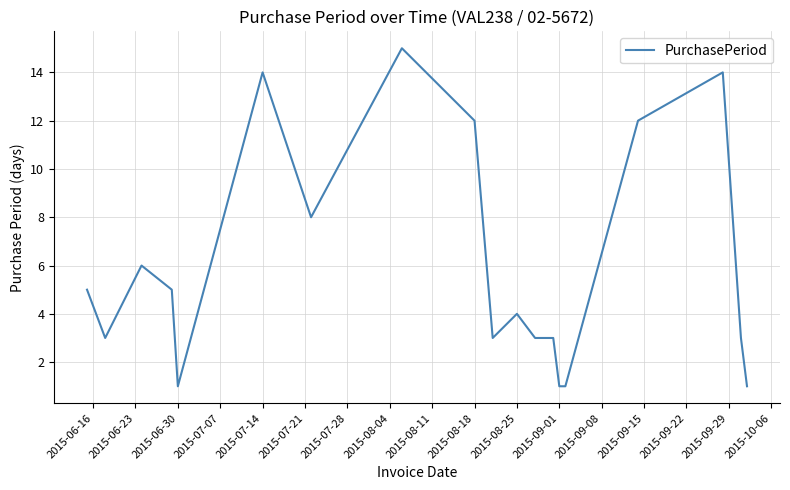

What is the difference between the maximum and minimum values?

14